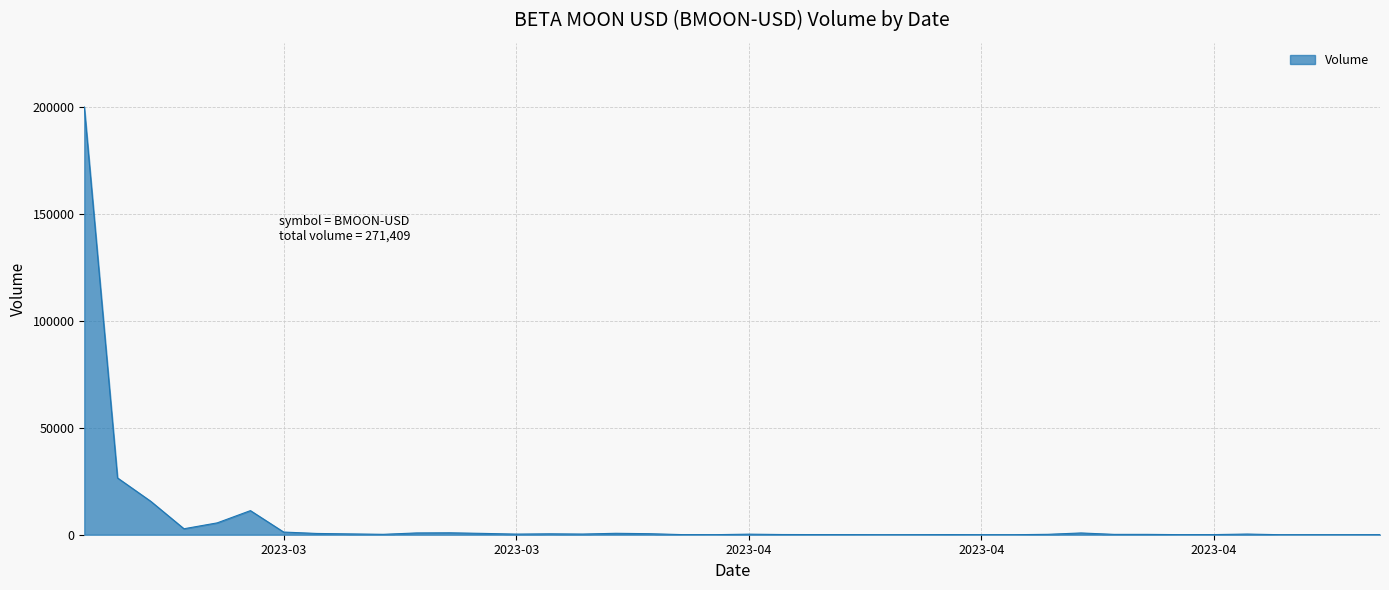

Count the number of data series in this chart.

1